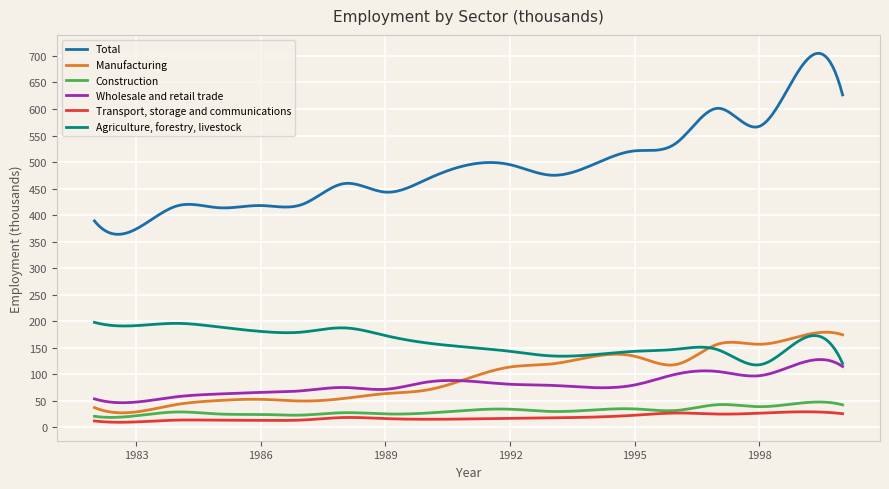

Rank the series by their maximum value, from highest to lowest.

Total, Agriculture, forestry, livestock, Manufacturing, Wholesale and retail trade, Construction, Transport, storage and communications